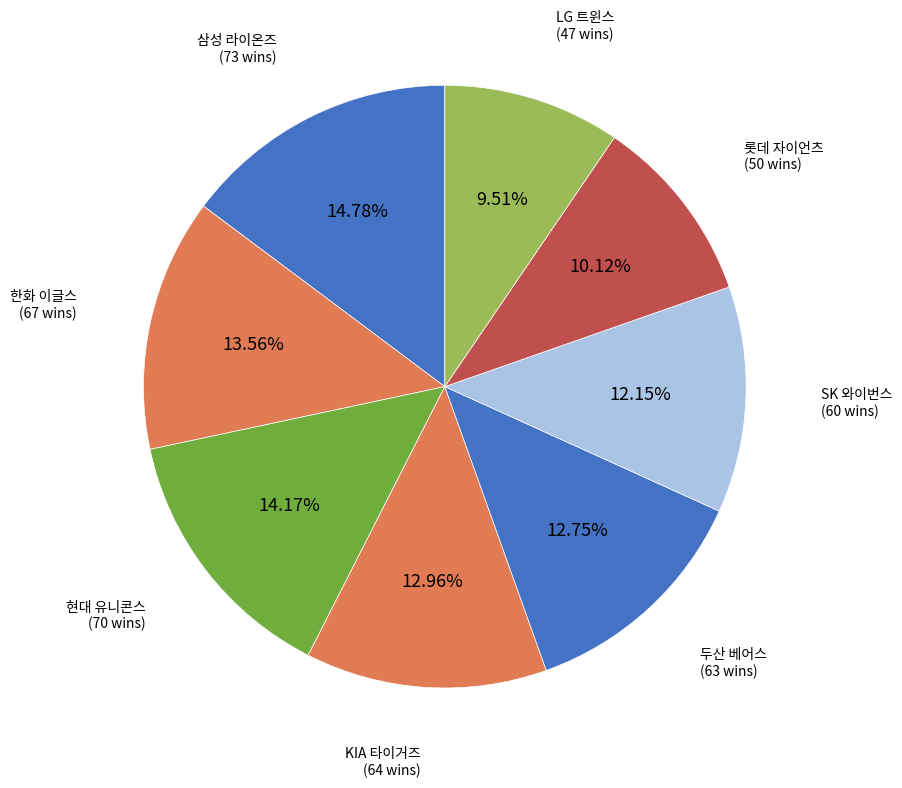

Does any single category account for the majority?

No